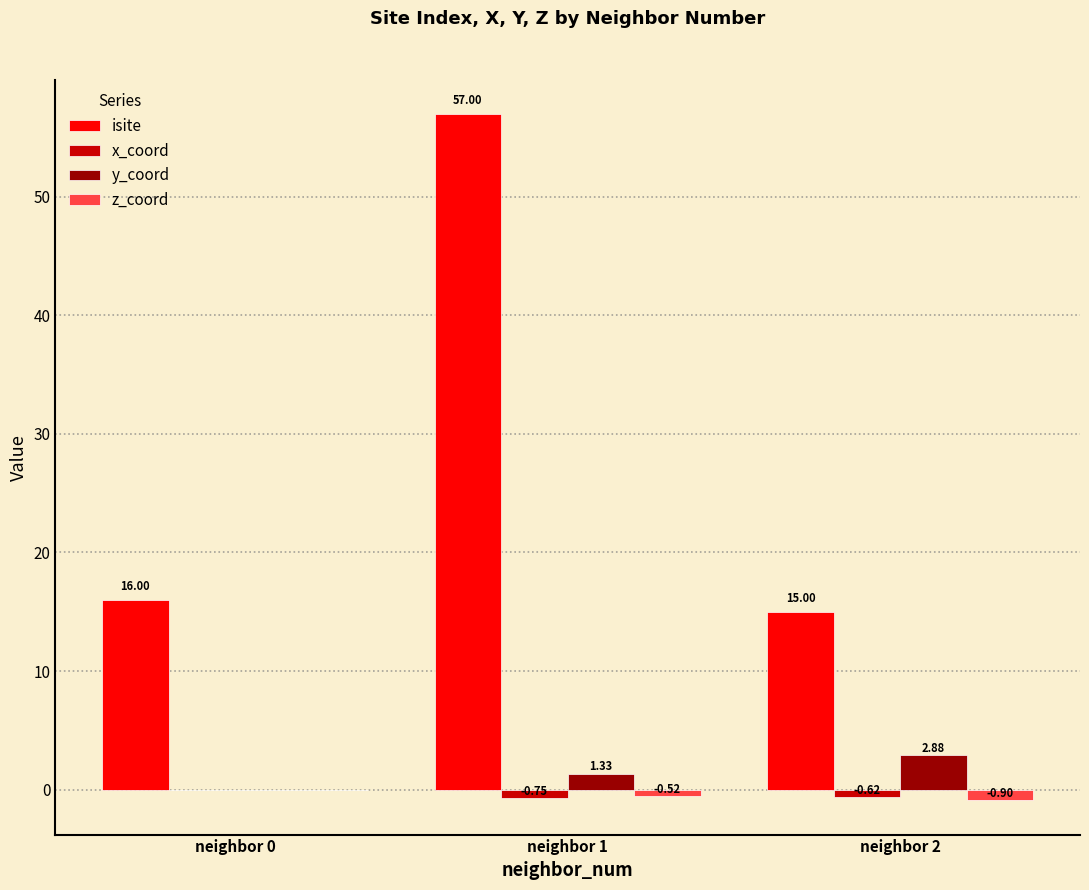

At which category is the sum across all series the highest?

neighbor 1